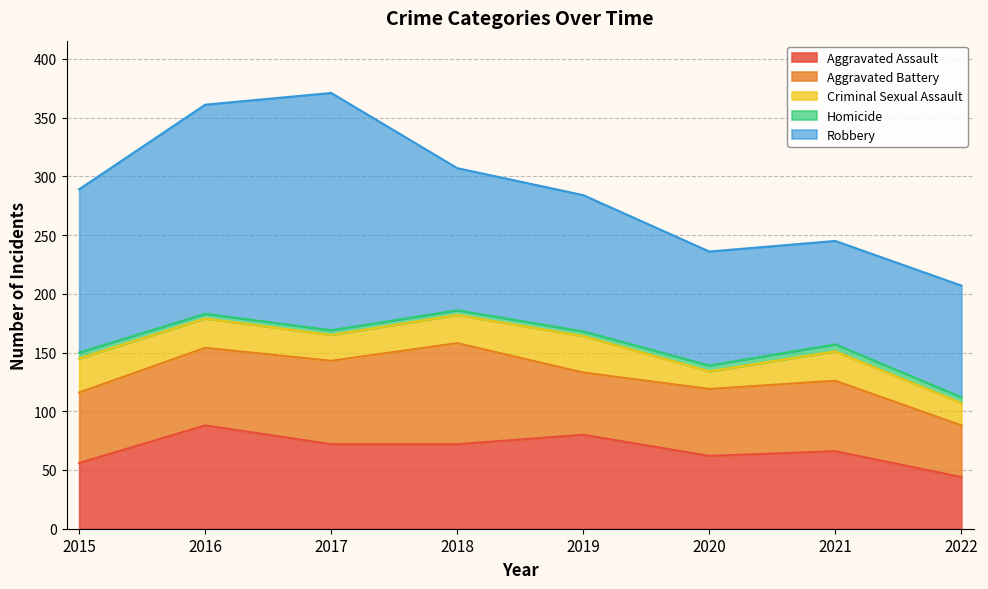

At which label does Robbery first exceed 121?

2015